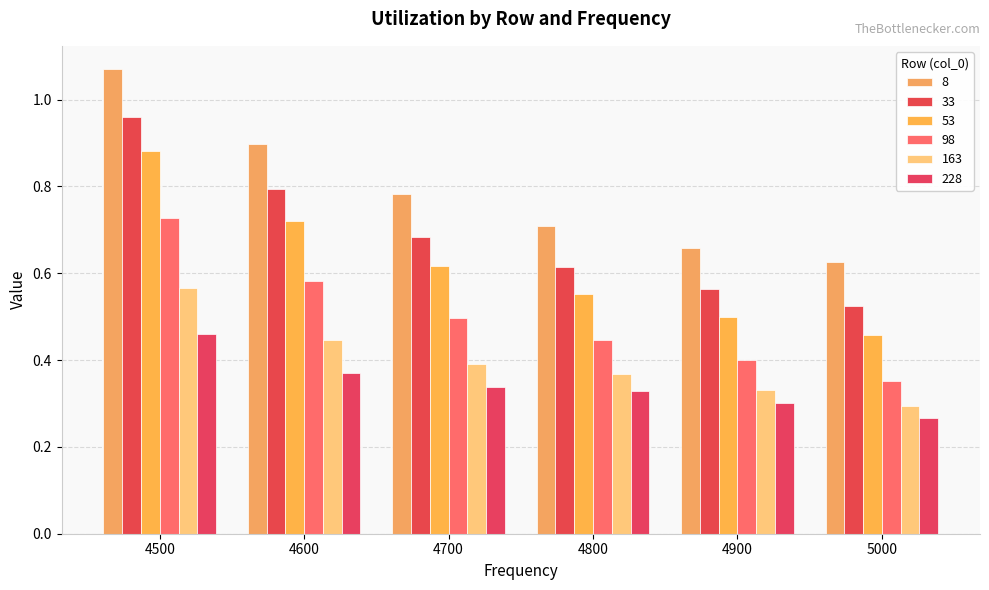

Which category has the lowest value in the 33 series?

5000